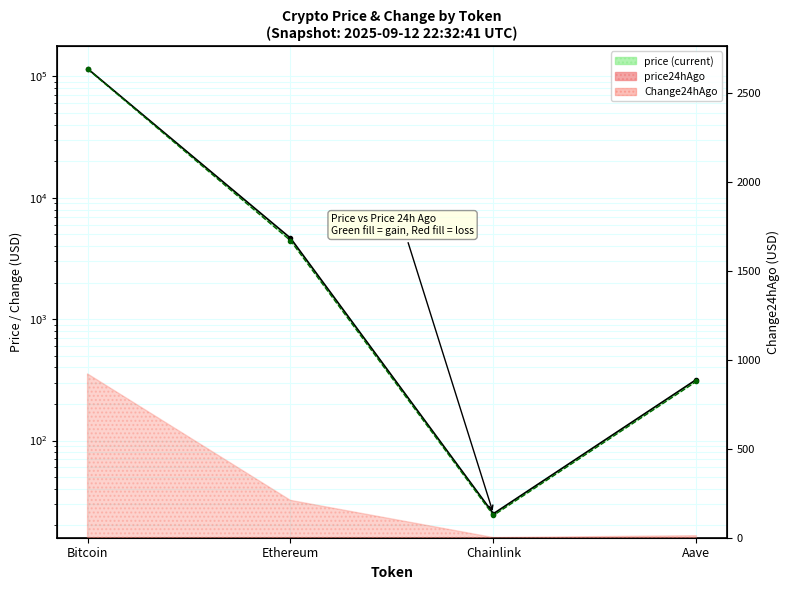

Which series has the largest range (max minus min)?

price